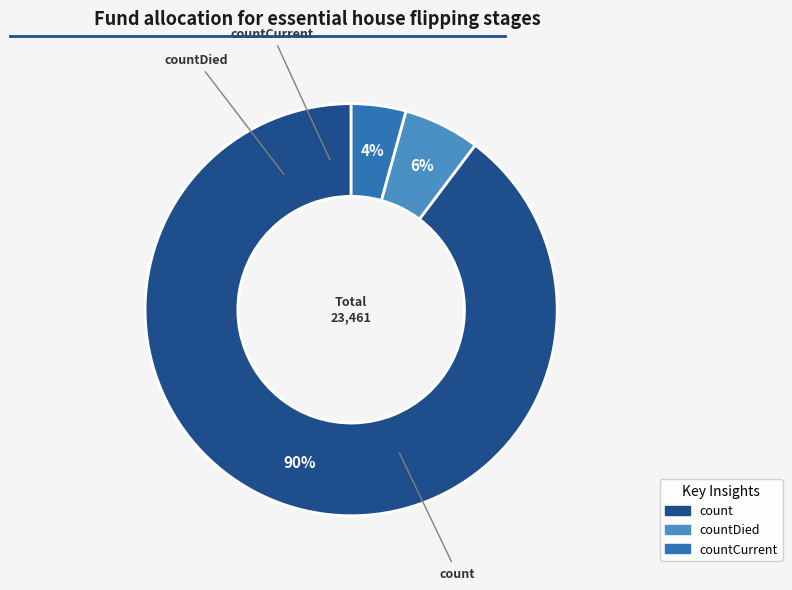

Is there a majority slice in this chart?

Yes